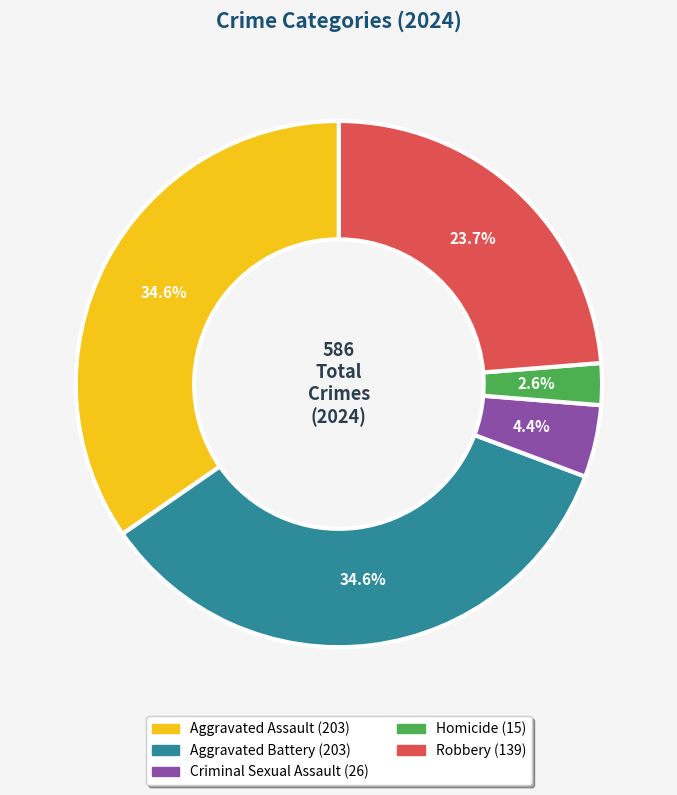

What is the smallest slice in the pie chart?

Homicide